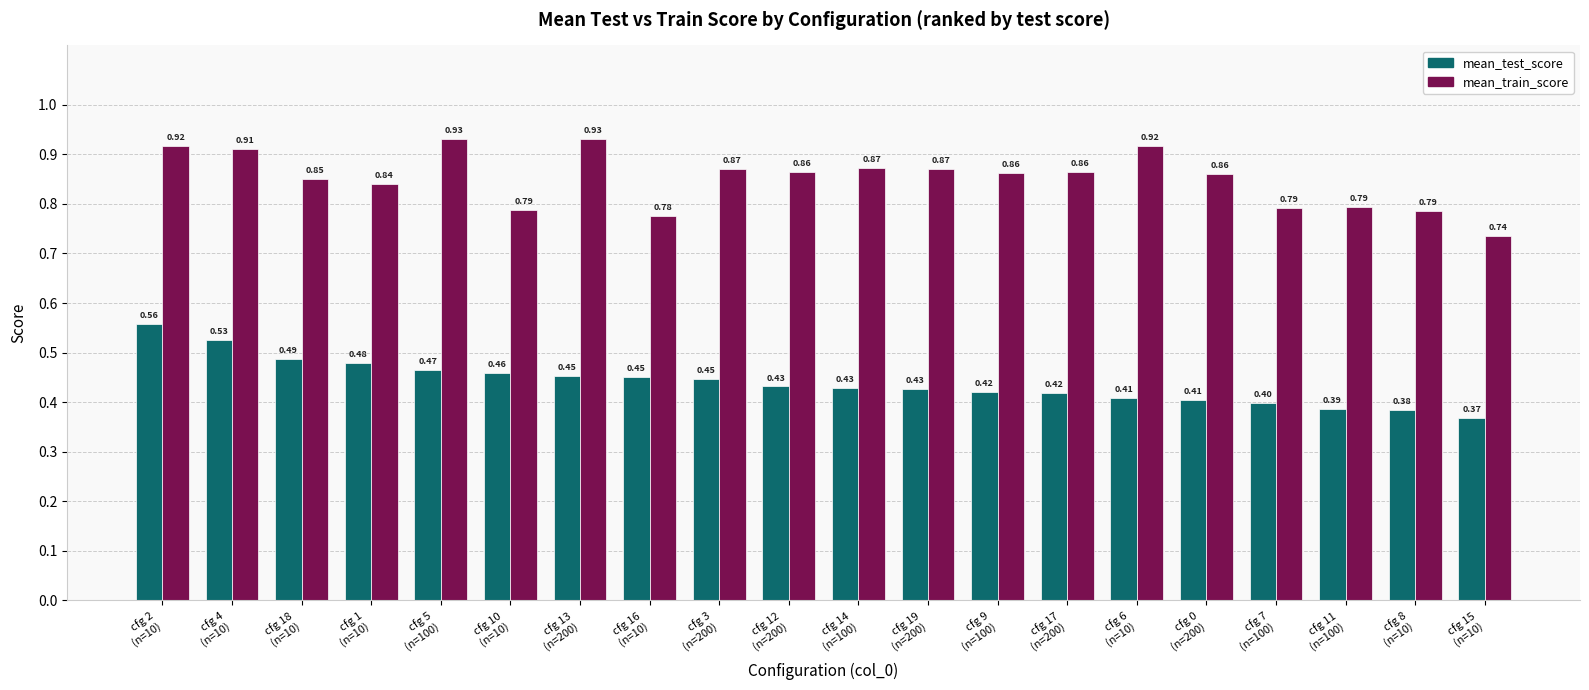

At which label is mean_train_score closest to 0?

cfg 15
(n=10)